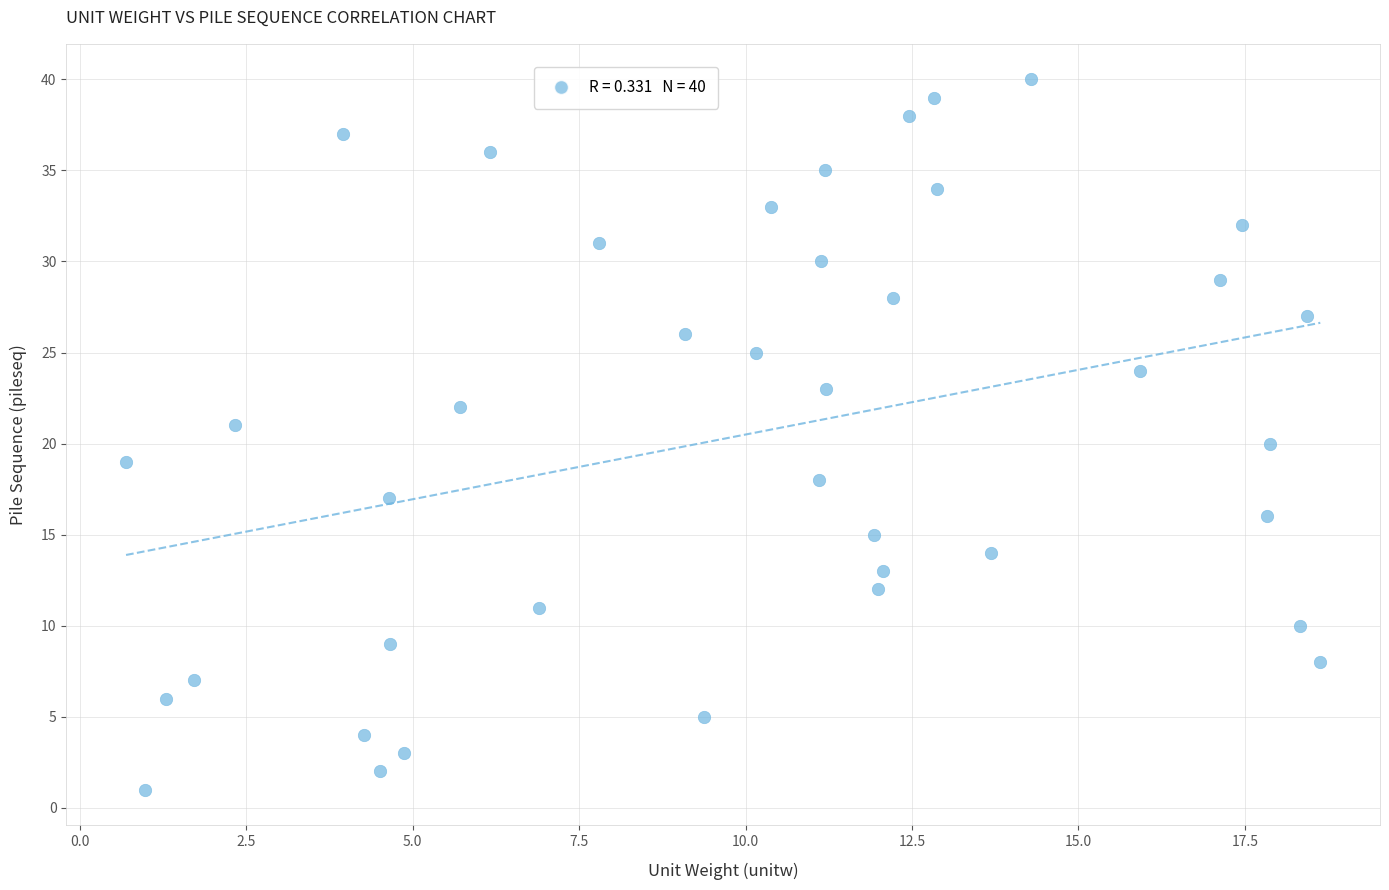

What is the range of Y values (max minus min)?

39